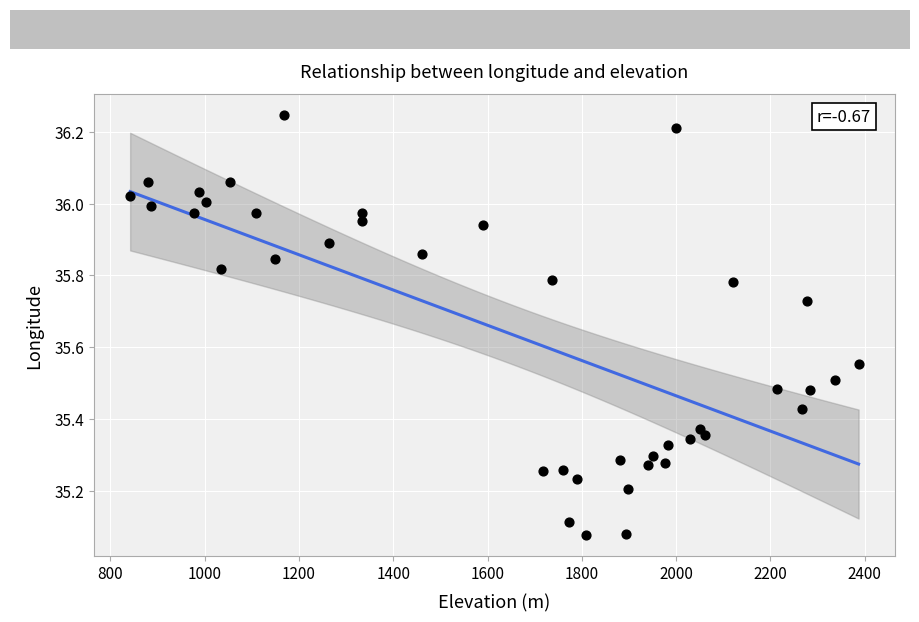

What is the range of X values (max minus min)?

1545.0